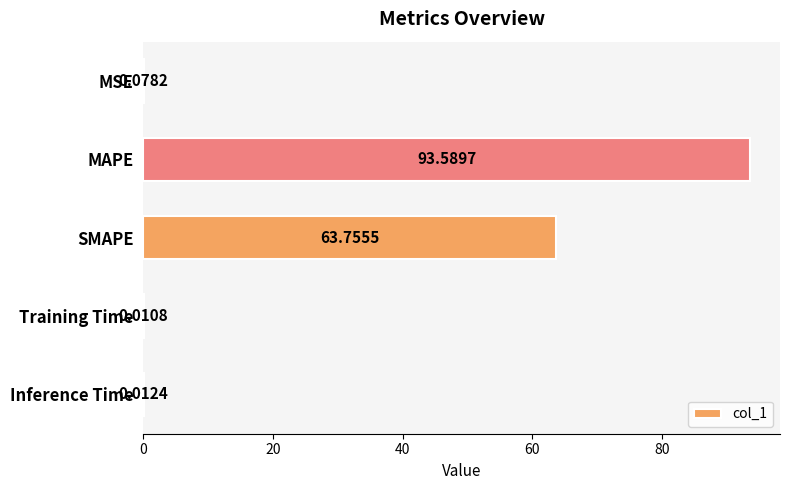

At which label is the value closest to 46?

SMAPE